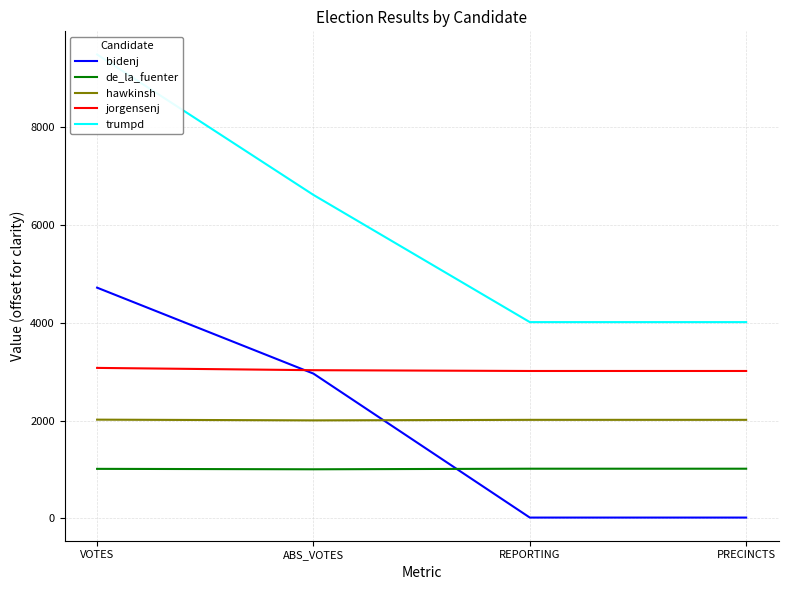

Is it true that hawkinsh equals 2019 at VOTES?

True